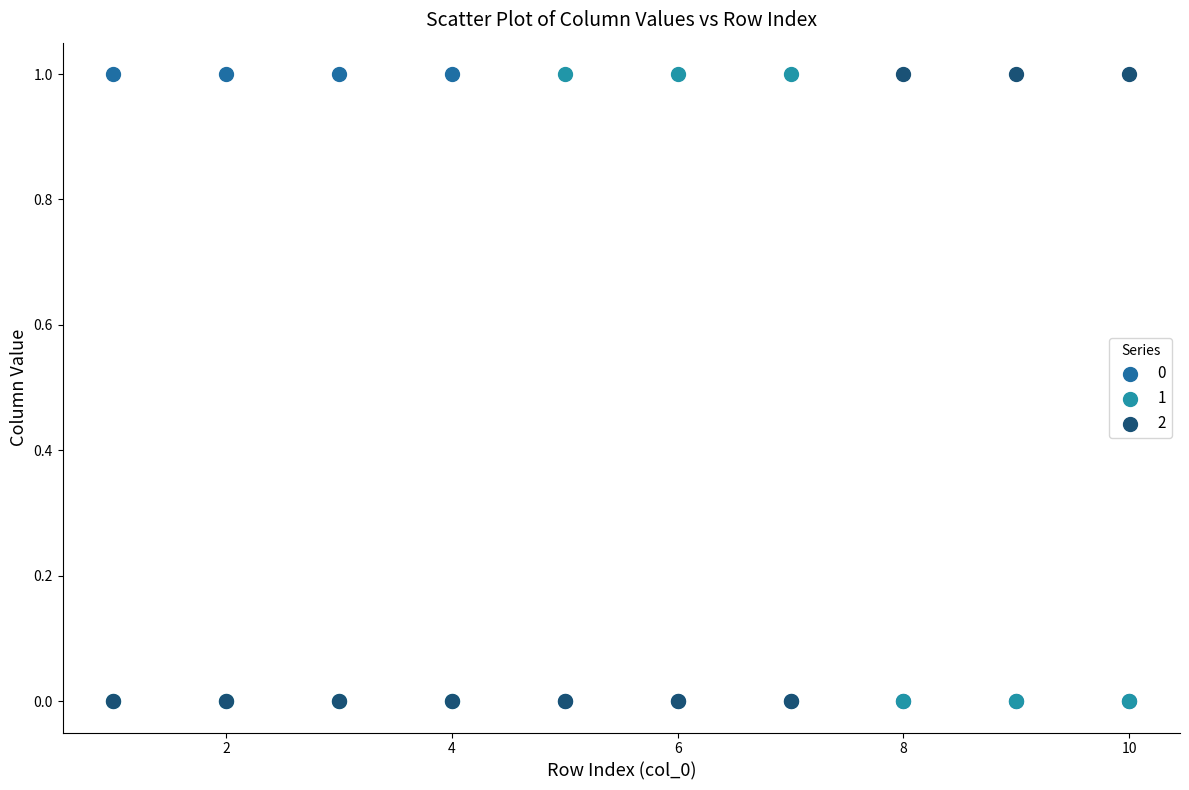

What are all the series names shown in the legend?

0, 1, 2